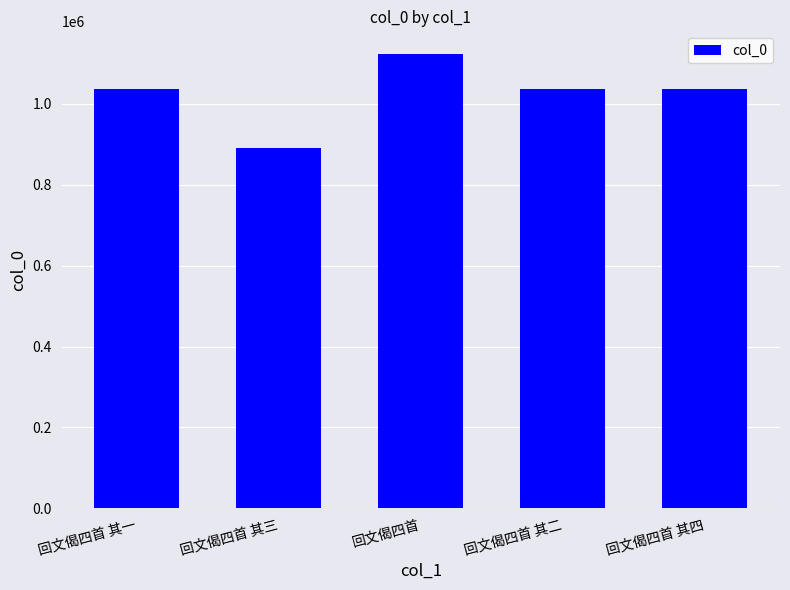

What position from the right is 回文偈四首?

3